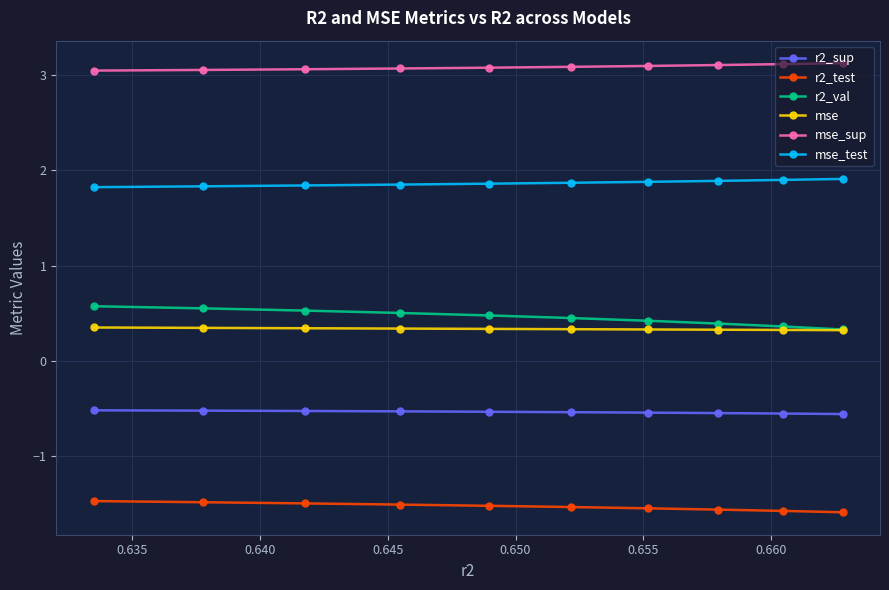

True or false: r2_sup and r2_test intersect in this chart.

False